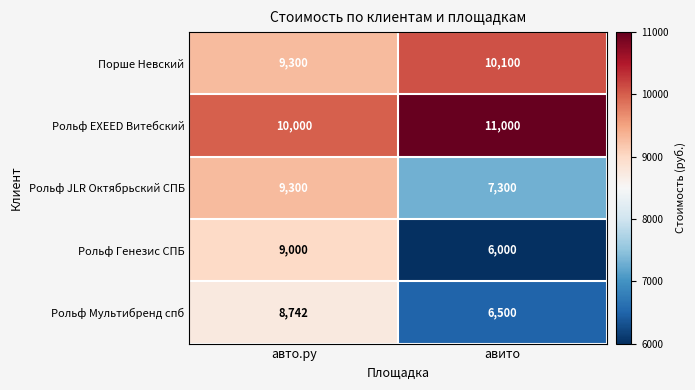

What is the sum of all Рольф EXEED Витебский values?

21000